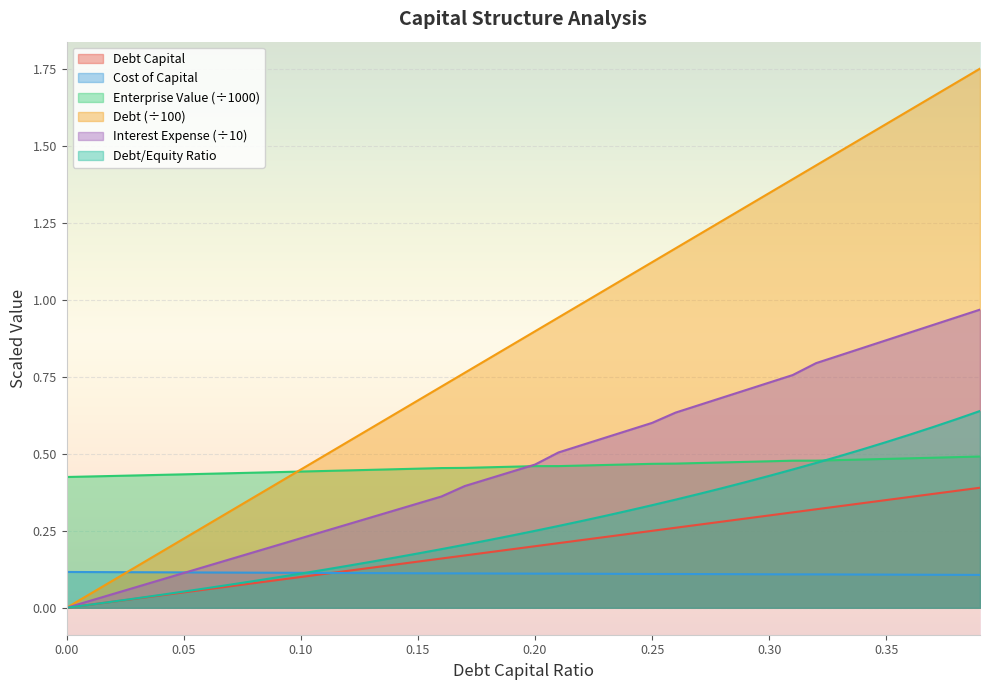

True or false: cost_capital and enterprise_value intersect in this chart.

False